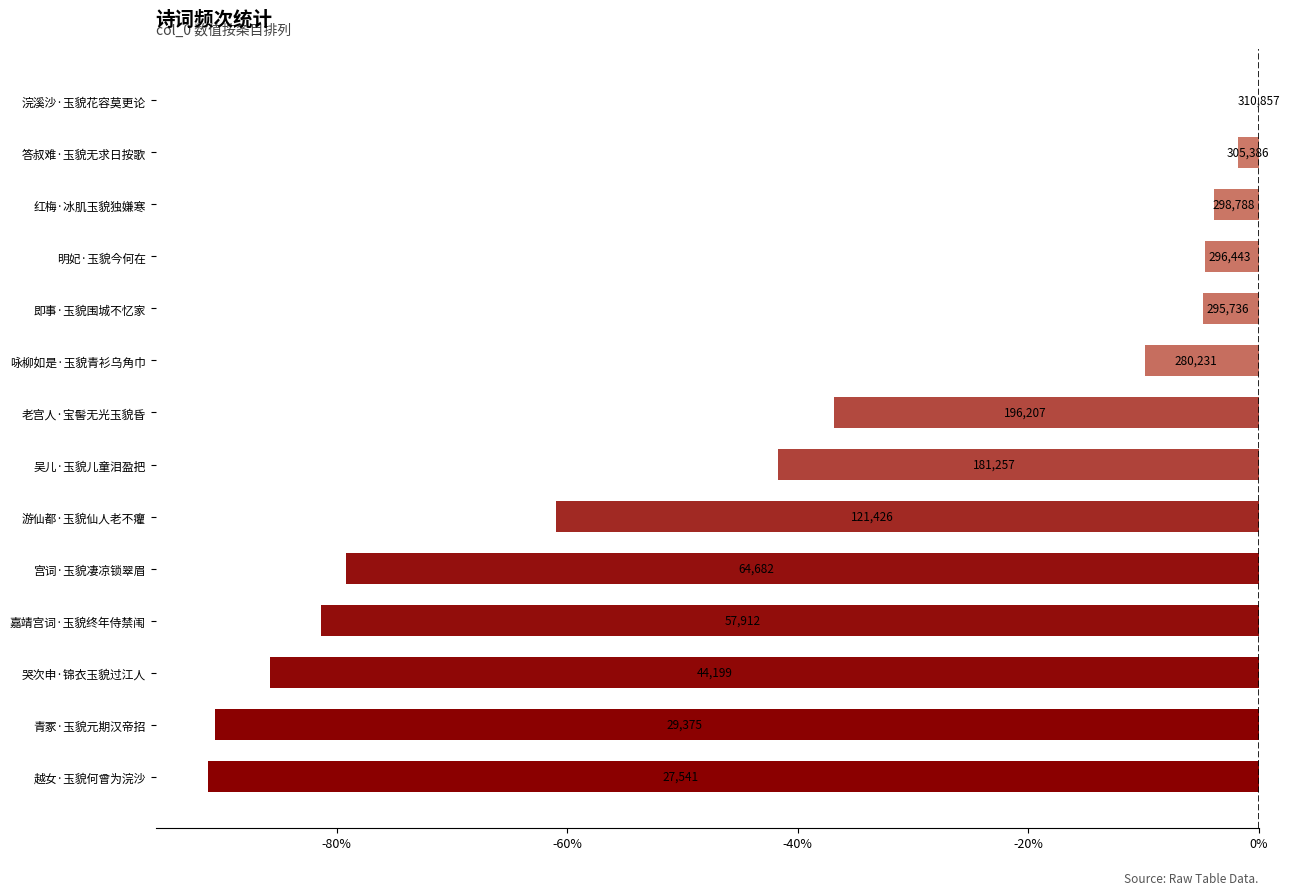

Are the bars horizontal?

Yes